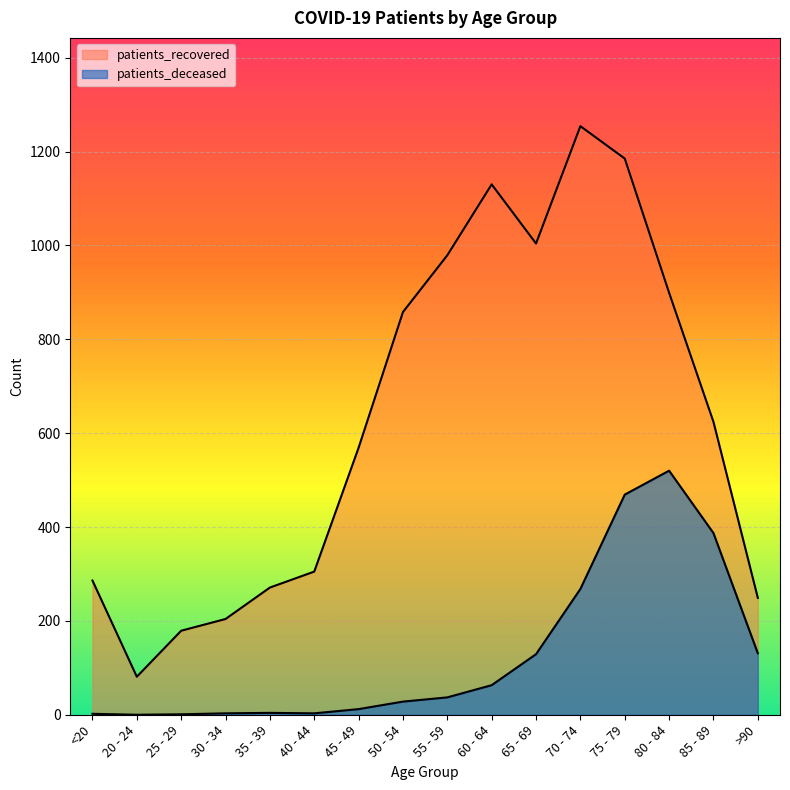

What is the average value of the patients_deceased series?

129